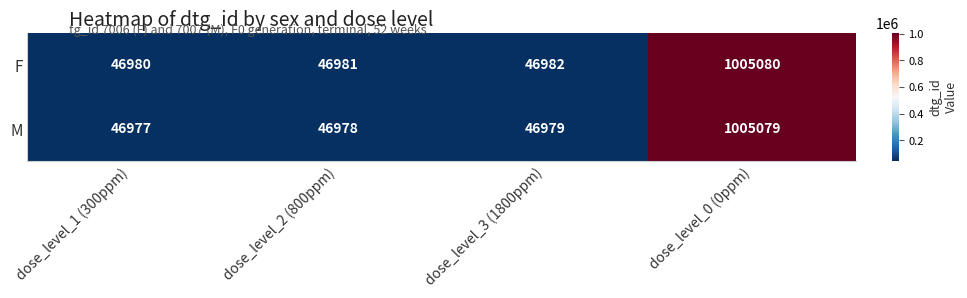

Is it true that M equals 46977 at dose_level_1 (300ppm)?

True